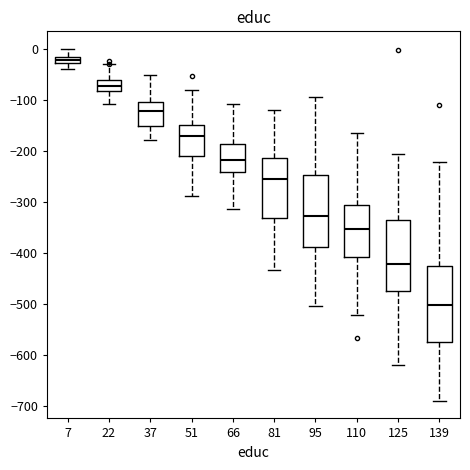

Which box's median line is the lowest?

139